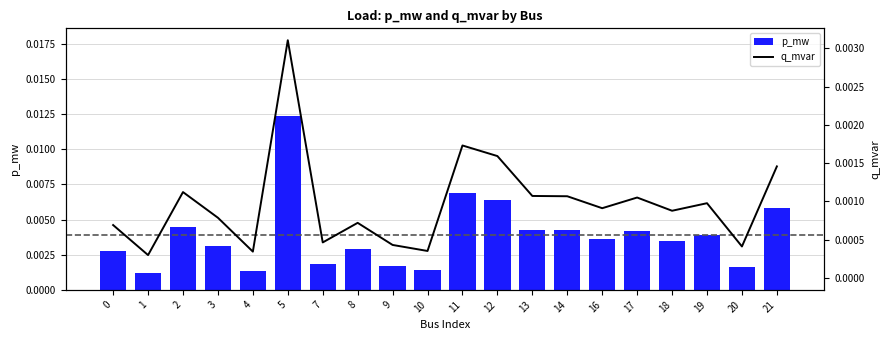

List the labels in order of p_mw value, smallest first.

1, 4, 10, 20, 9, 7, 0, 8, 3, 18, 16, 19, 17, 14, 13, 2, 21, 12, 11, 5